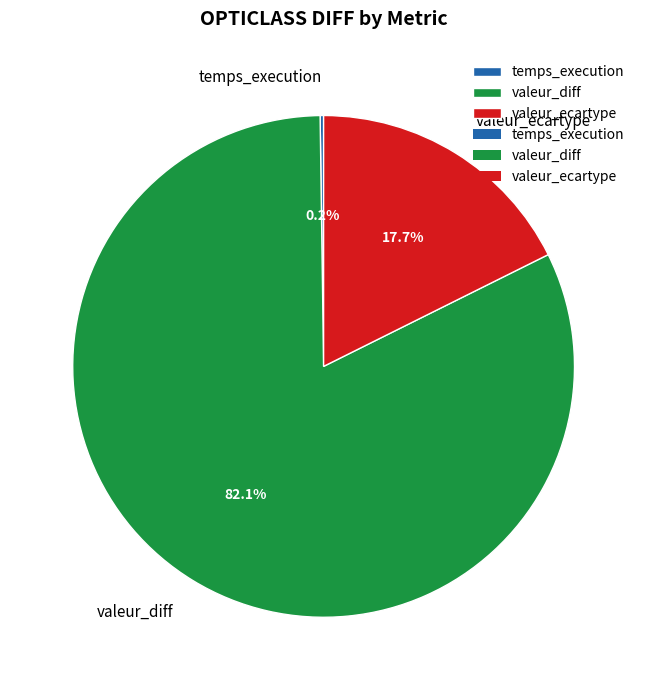

Between valeur_diff and valeur_ecartype, which is larger?

valeur_diff